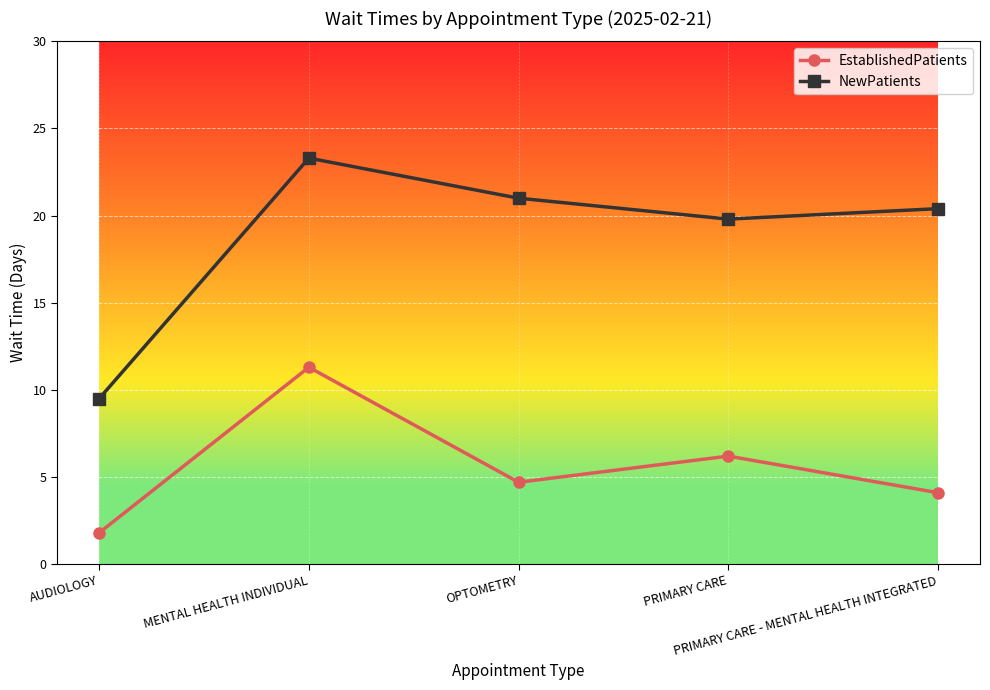

The value of NewPatients at PRIMARY CARE - MENTAL HEALTH INTEGRATED is 20.4. True or false?

True